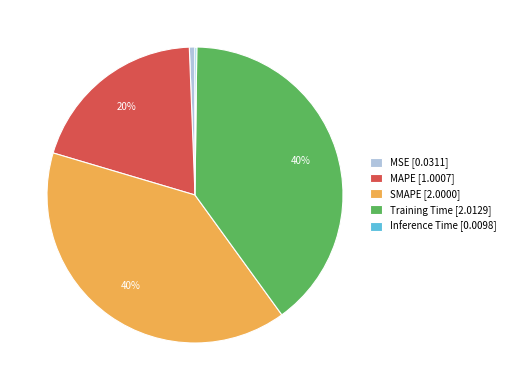

To the nearest percent, what percentage of the pie is Training Time?

40%